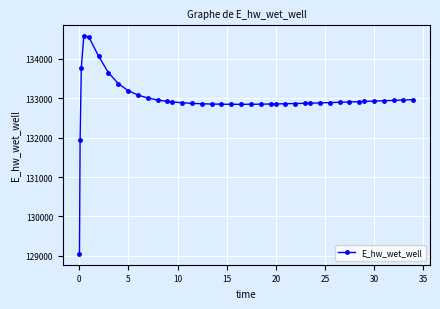

How many lines are shown in the chart?

1